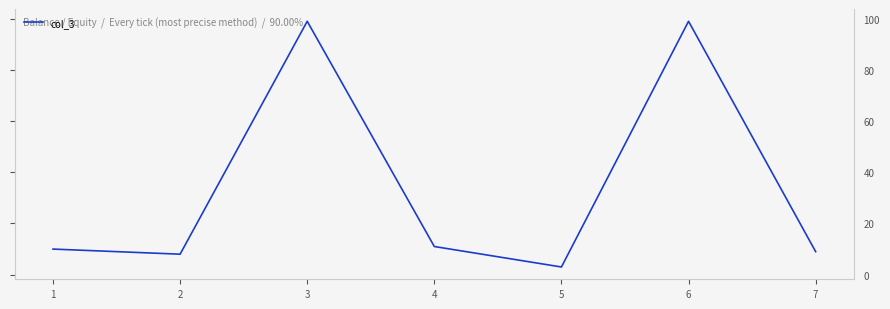

Between 7 and 6, which is larger?

6